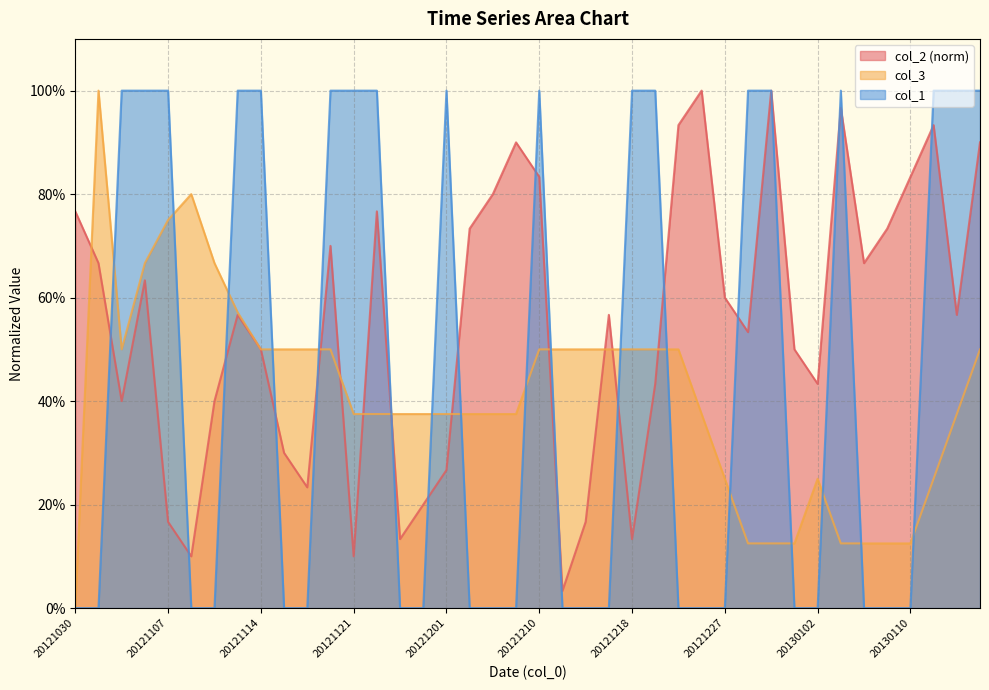

Reading right to left, extract all data points from this chart.

col_2: 20130116=0.9	20130114=0.6	20130112=0.9	20130110=0.8	20130109=0.7	20130107=0.7	20130105=1.0	20130102=0.4	20130101=0.5	20121230=1.0	20121228=0.5	20121227=0.6	20121223=1.0	20121221=0.9	20121220=0.4	20121218=0.1	20121215=0.6	20121214=0.2	20121212=0.0	20121210=0.8	20121208=0.9	20121206=0.8	20121205=0.7	20121201=0.3	20121128=0.2	20121127=0.1	20121124=0.8	20121121=0.1	20121119=0.7	20121117=0.2	20121116=0.3	20121114=0.5	20121112=0.6	20121110=0.4	20121109=0.1	20121107=0.2	20121105=0.6	20121103=0.4	20121031=0.7	20121030=0.8
col_3: 20130116=0.5	20130114=0.4	20130112=0.2	20130110=0.1	20130109=0.1	20130107=0.1	20130105=0.1	20130102=0.2	20130101=0.1	20121230=0.1	20121228=0.1	20121227=0.2	20121223=0.4	20121221=0.5	20121220=0.5	20121218=0.5	20121215=0.5	20121214=0.5	20121212=0.5	20121210=0.5	20121208=0.4	20121206=0.4	20121205=0.4	20121201=0.4	20121128=0.4	20121127=0.4	20121124=0.4	20121121=0.4	20121119=0.5	20121117=0.5	20121116=0.5	20121114=0.5	20121112=0.6	20121110=0.7	20121109=0.8	20121107=0.8	20121105=0.7	20121103=0.5	20121031=1.0	20121030=0.0
col_1: 20130116=1.0	20130114=1.0	20130112=1.0	20130110=0.0	20130109=0.0	20130107=0.0	20130105=1.0	20130102=0.0	20130101=0.0	20121230=1.0	20121228=1.0	20121227=0.0	20121223=0.0	20121221=0.0	20121220=1.0	20121218=1.0	20121215=0.0	20121214=0.0	20121212=0.0	20121210=1.0	20121208=0.0	20121206=0.0	20121205=0.0	20121201=1.0	20121128=0.0	20121127=0.0	20121124=1.0	20121121=1.0	20121119=1.0	20121117=0.0	20121116=0.0	20121114=1.0	20121112=1.0	20121110=0.0	20121109=0.0	20121107=1.0	20121105=1.0	20121103=1.0	20121031=0.0	20121030=0.0